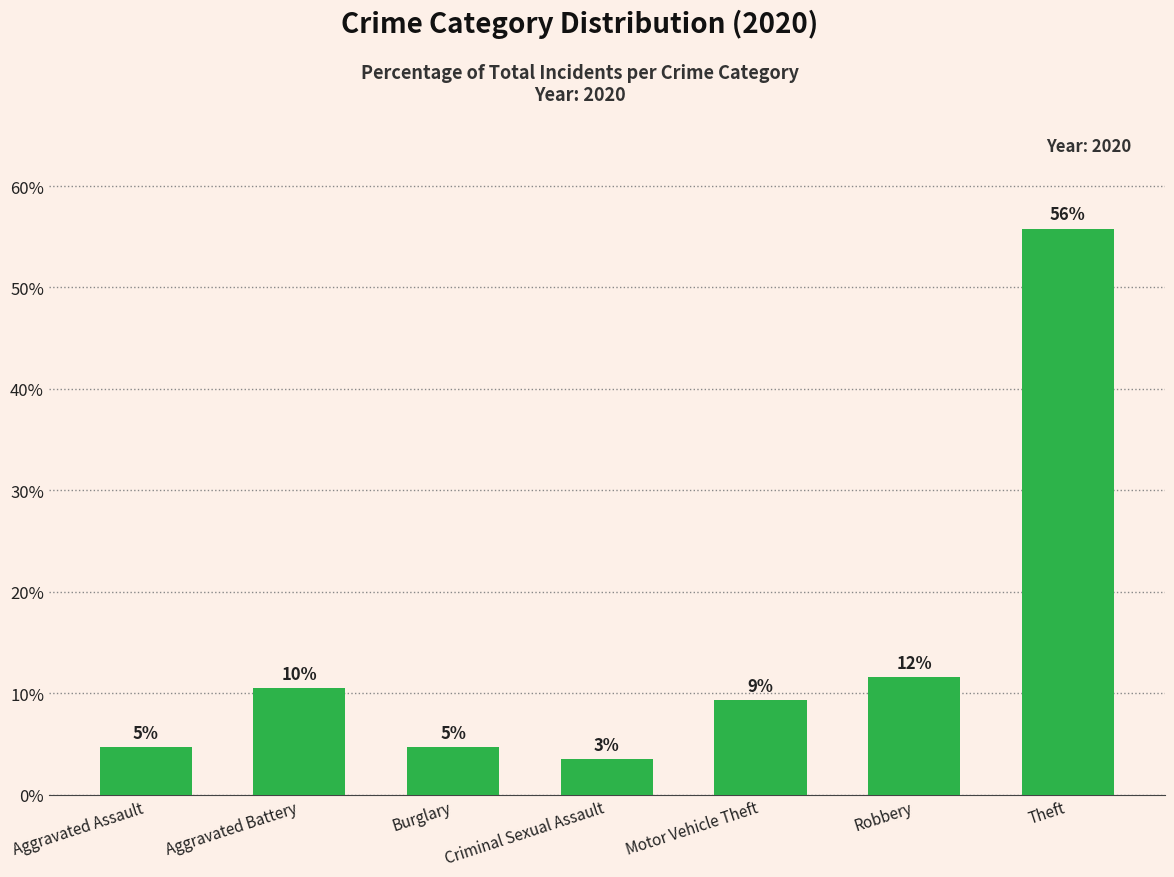

How many bars are there in total?

7